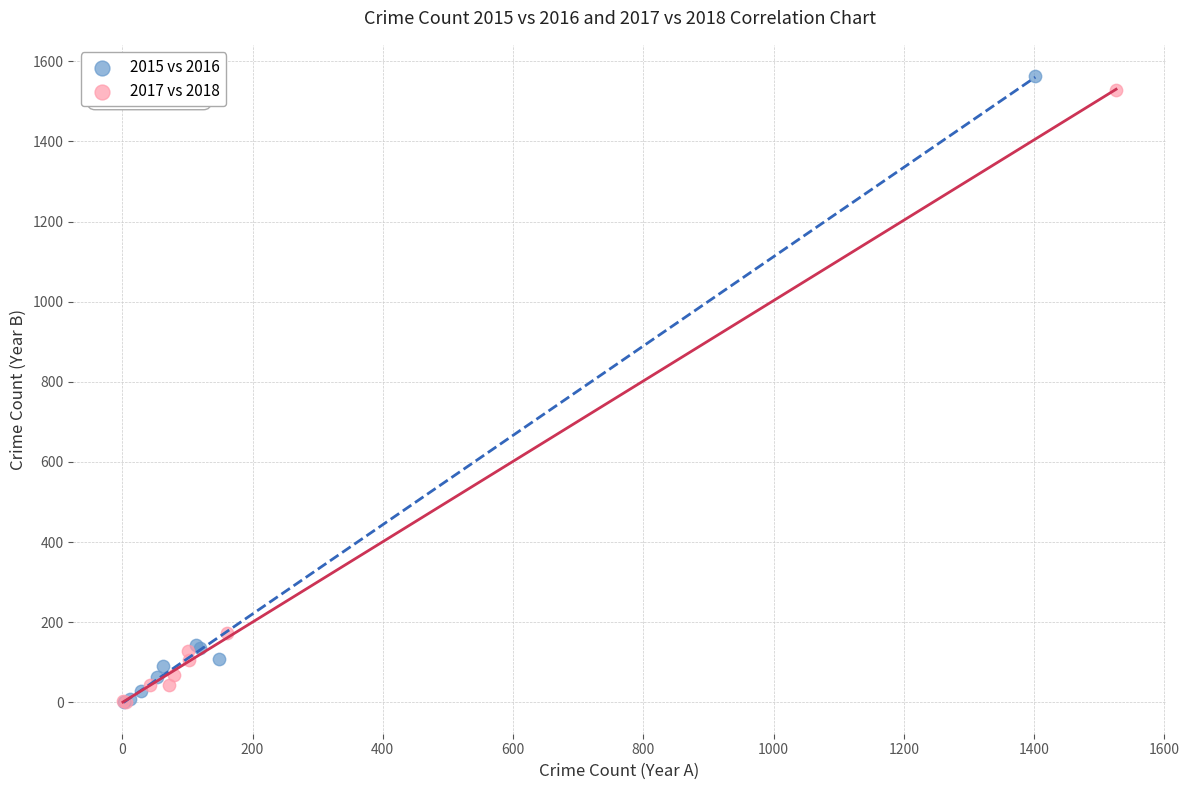

Which series has the widest spread of Y values?

2015 vs 2016